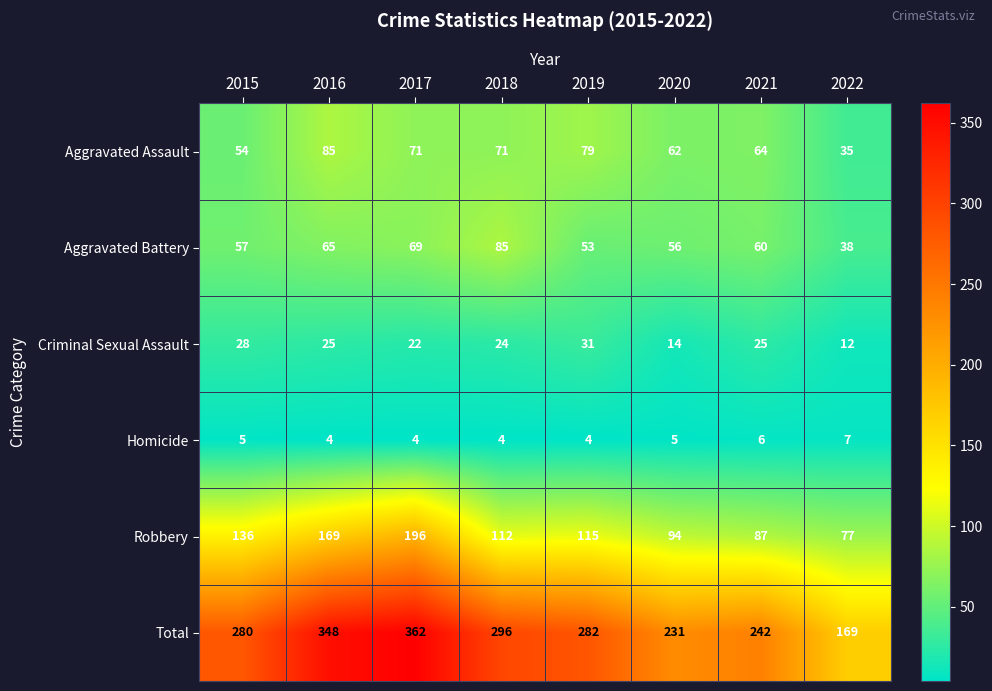

What is the difference between the maximum and minimum values in the Aggravated Assault series?

50